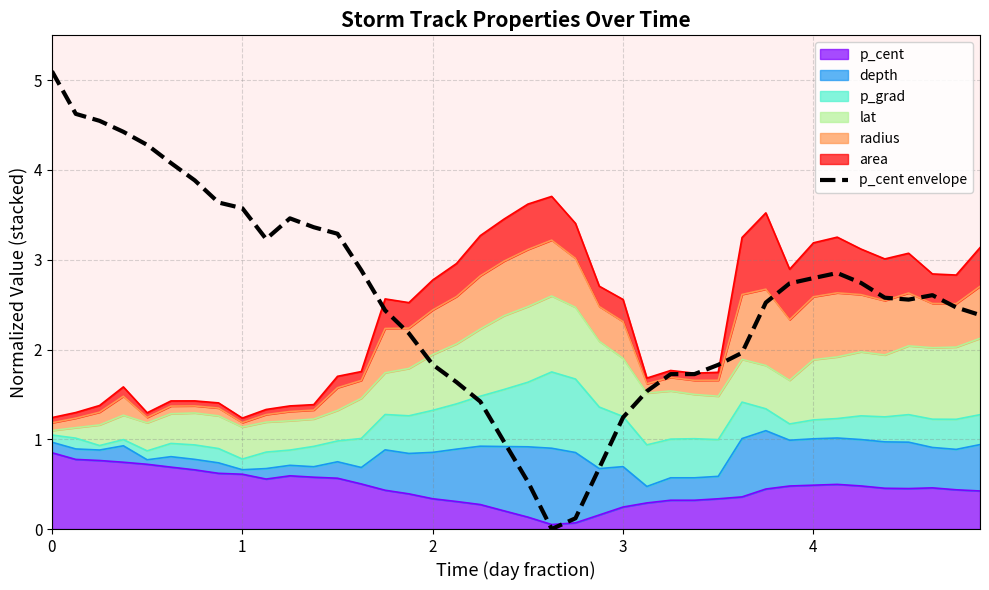

Rank the categories by value from highest to lowest.

0, 1, 2, 3, 4, 5, 6, 7, 8, 10, 11, 12, 9, 13, 33, 32, 34, 31, 37, 35, 36, 30, 38, 14, 39, 15, 29, 16, 28, 26, 27, 17, 25, 18, 24, 19, 23, 20, 22, 21